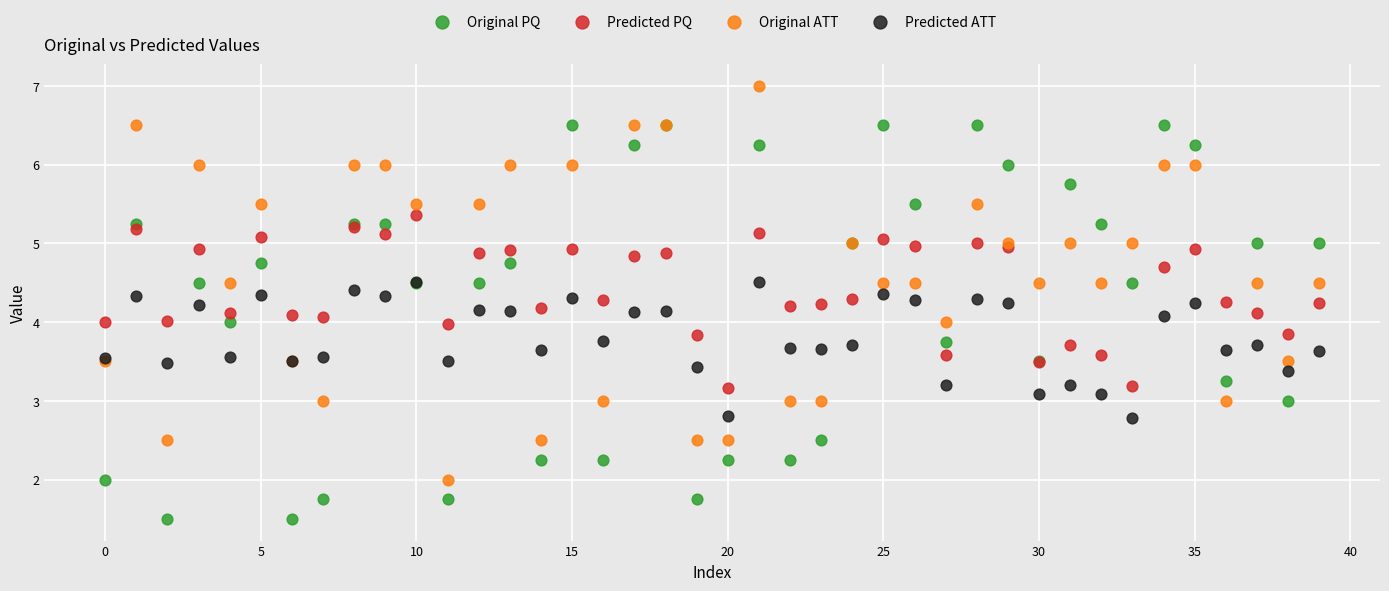

Which series reaches the minimum Y coordinate?

Original PQ